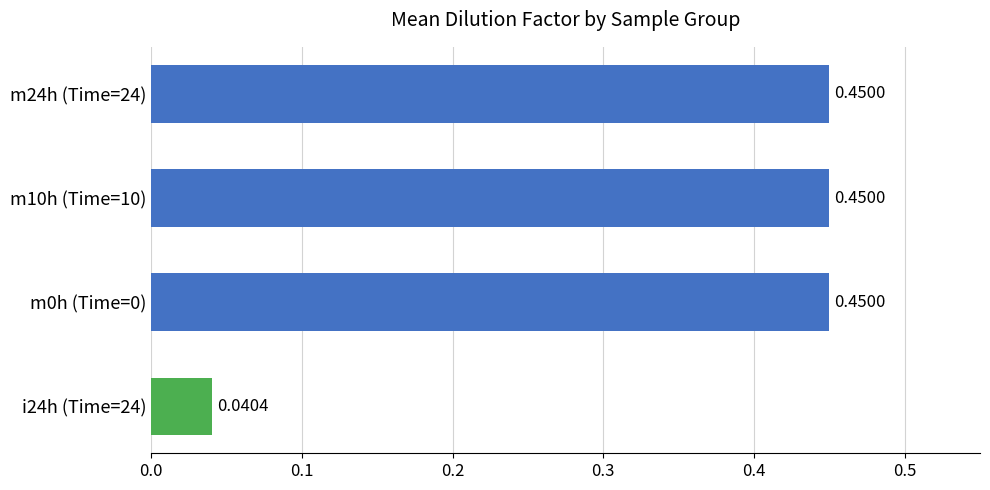

What is the difference between the values at m10h (Time=10) and i24h (Time=24)?

0.4